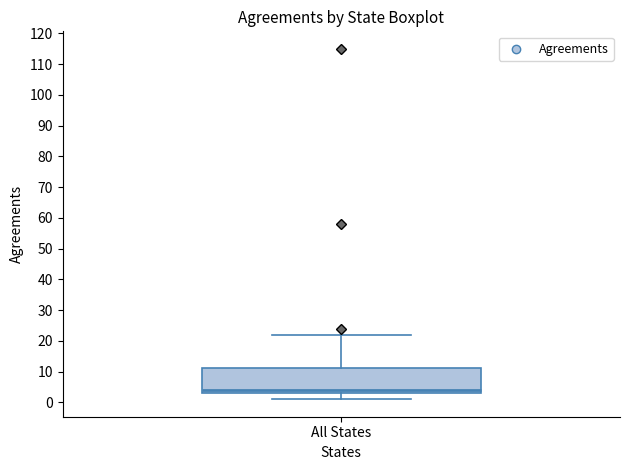

Read this box plot against the y-axis: the position of the median line, the range covered by the box, and the ends of both whiskers. The values are not printed on the chart, so give them approximately, as read against the axis.

median 4, box 3 to 11, whiskers 1 to 22